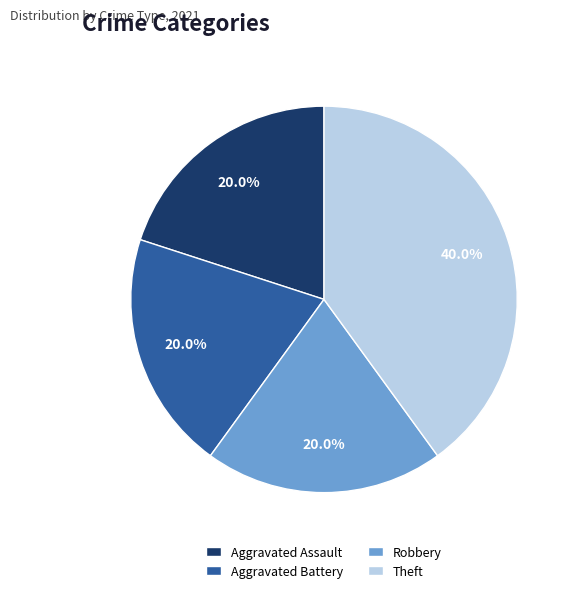

Which slice is the largest?

Theft